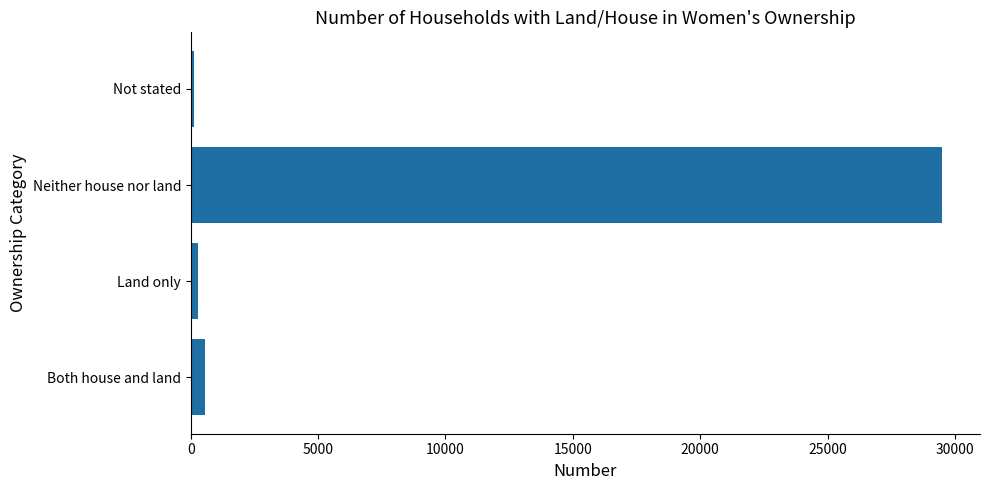

Count the number of categories in the chart.

4